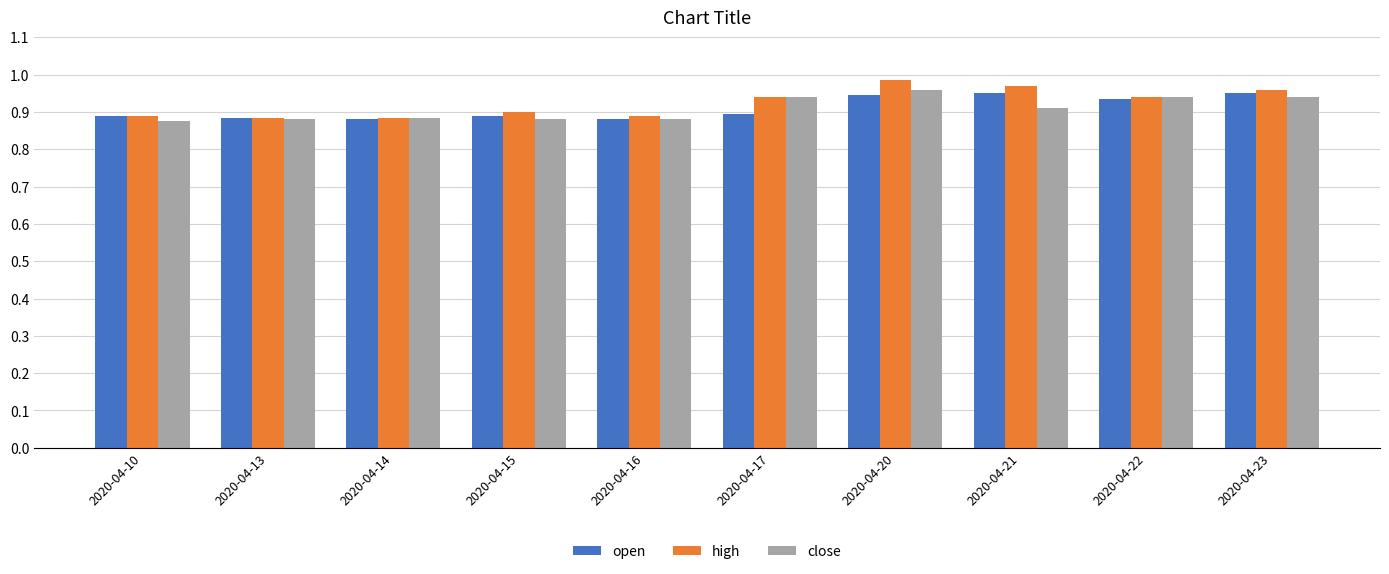

What is the sum of the high values at 2020-04-23 and 2020-04-22?

1.9